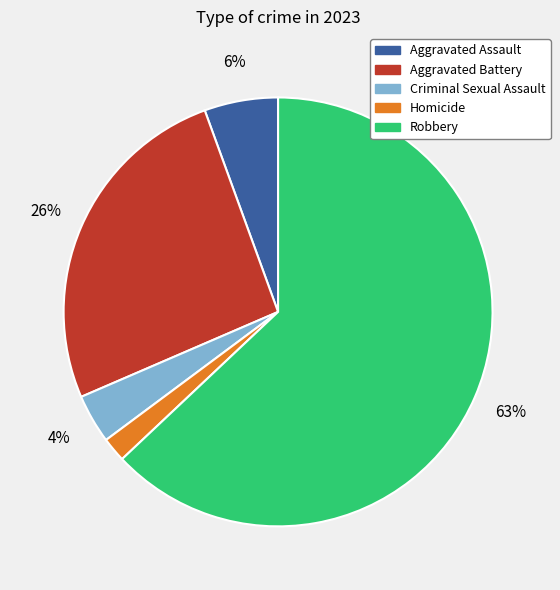

Which slice is the largest?

Robbery